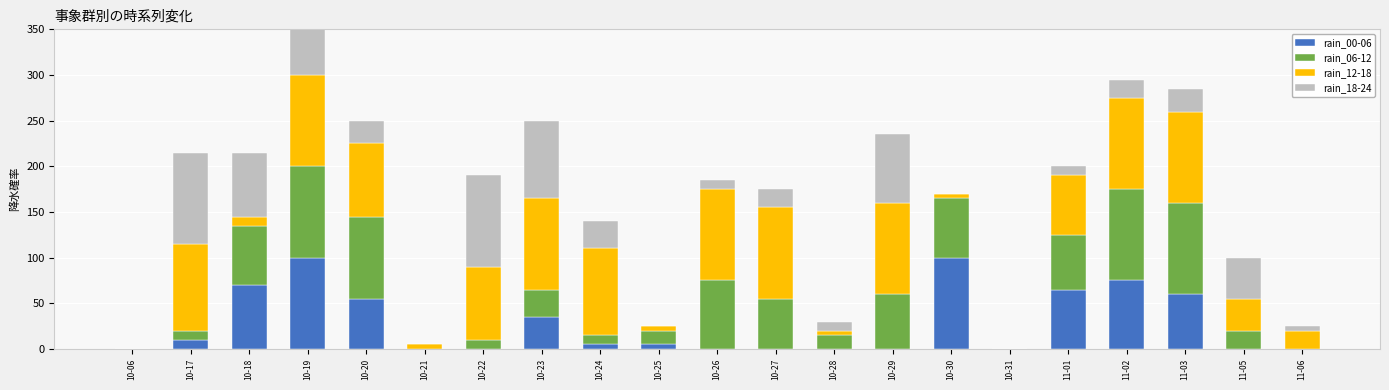

At how many categories does at least one series exceed 47?

14